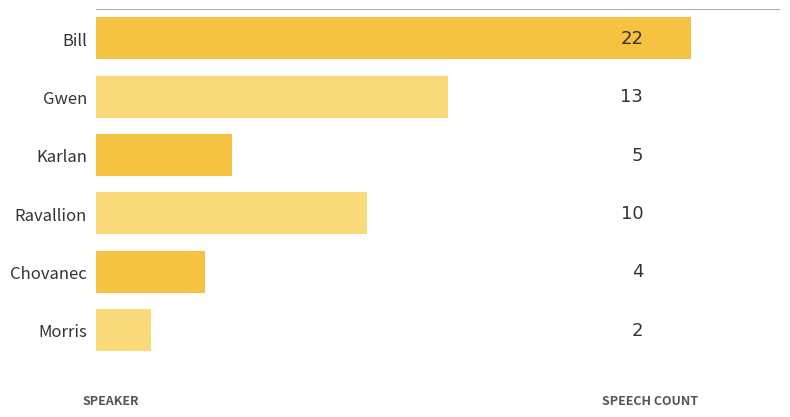

True or false: the data shows 13 at Gwen.

True